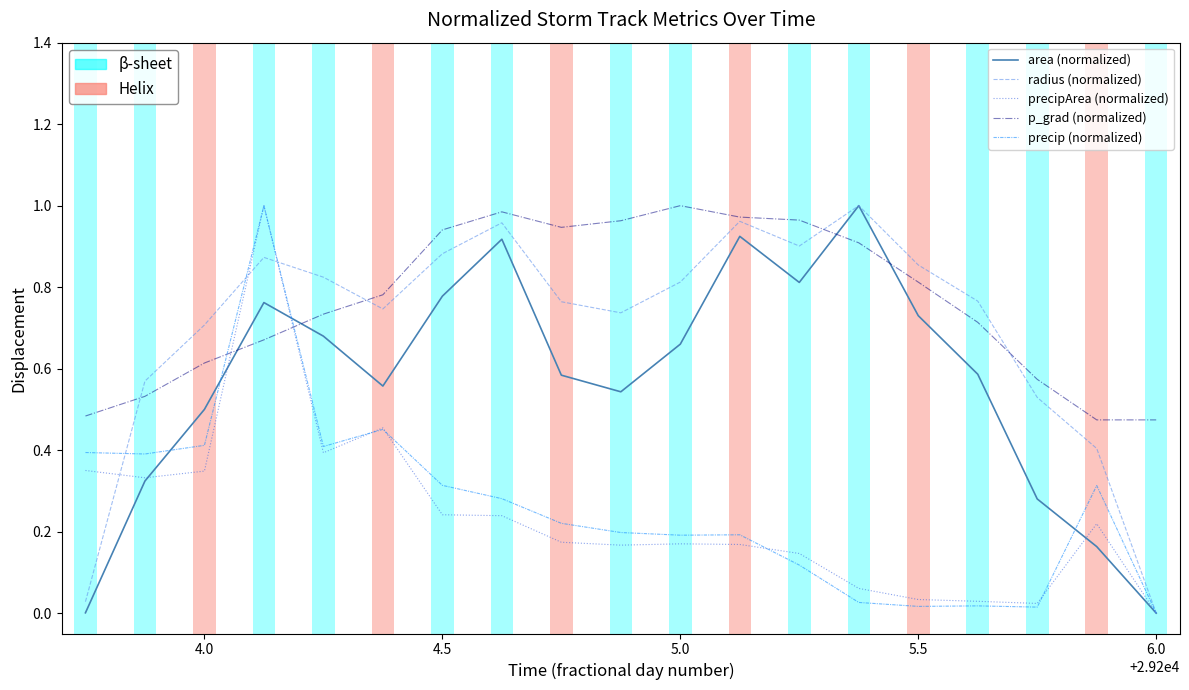

At how many categories does at least one series exceed 0?

19